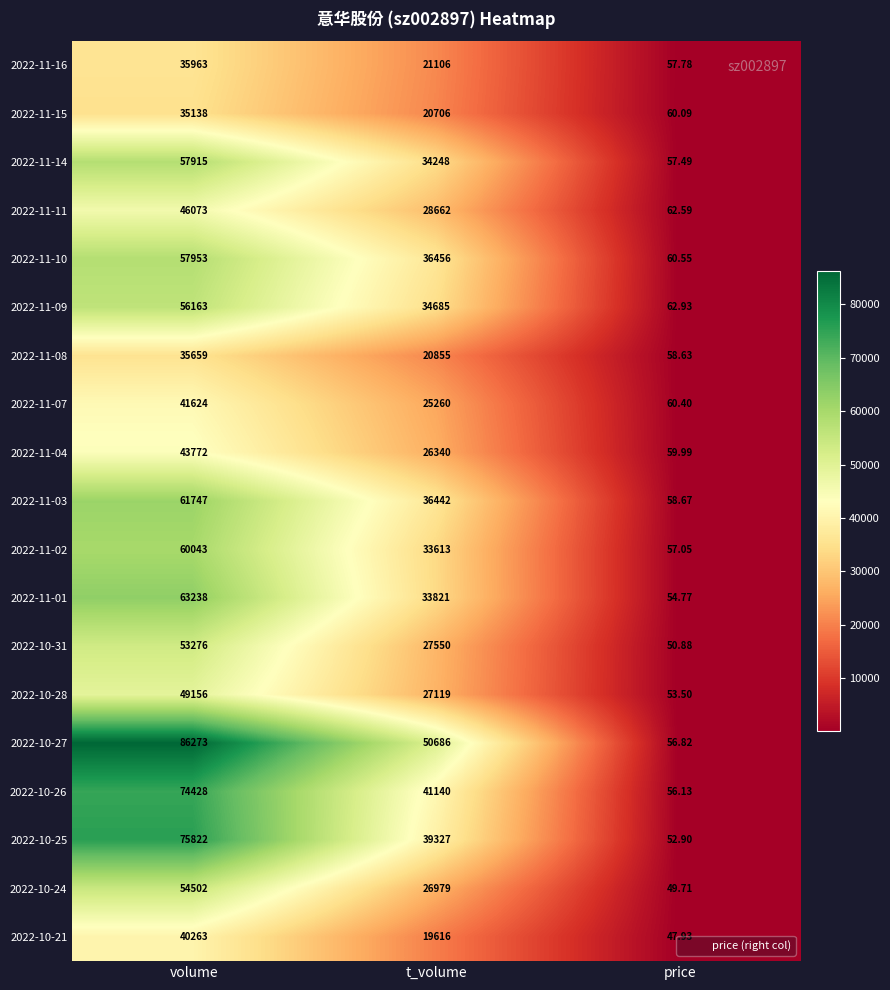

Which label corresponds to the largest value in the chart?

volume